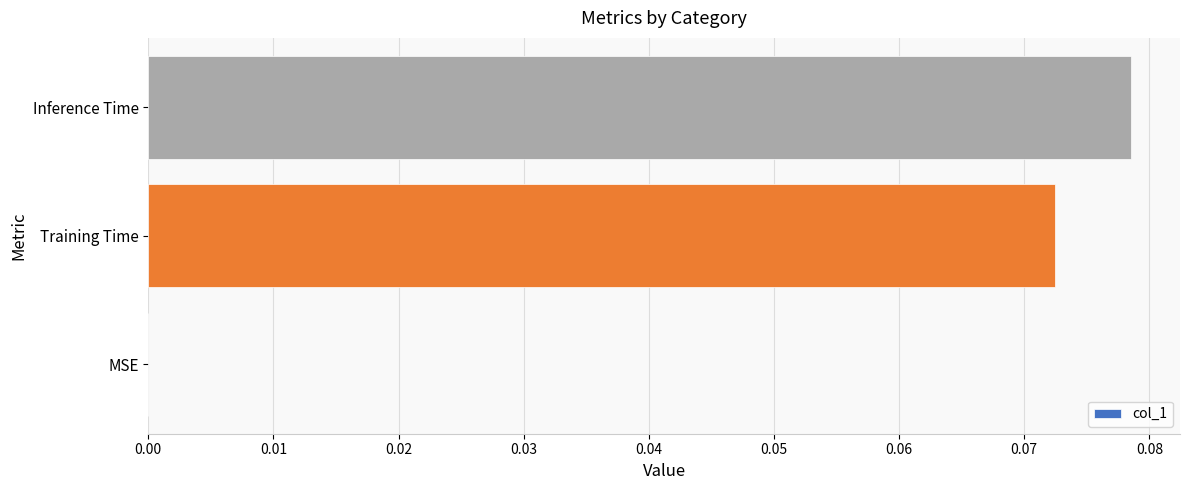

How many data points are above 0?

2